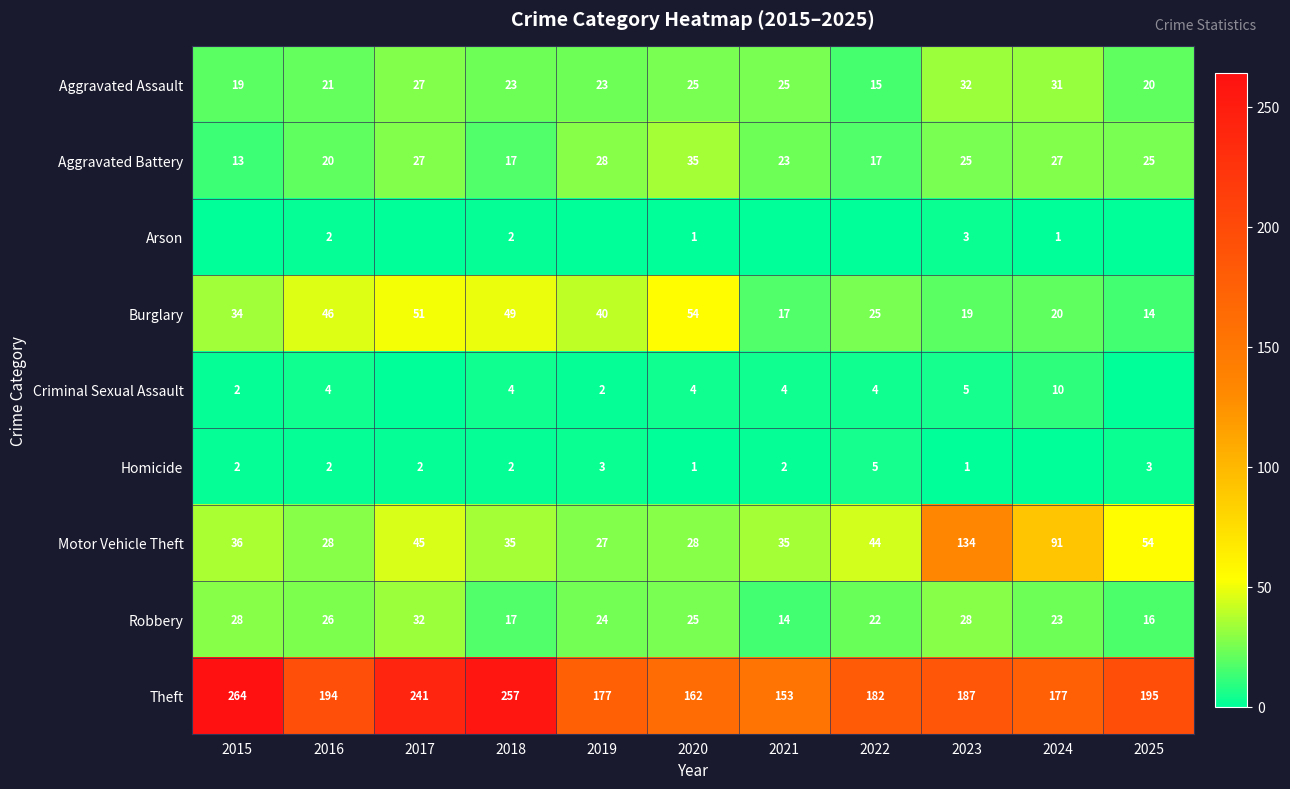

What is the difference between the highest and lowest values at 2021?

153